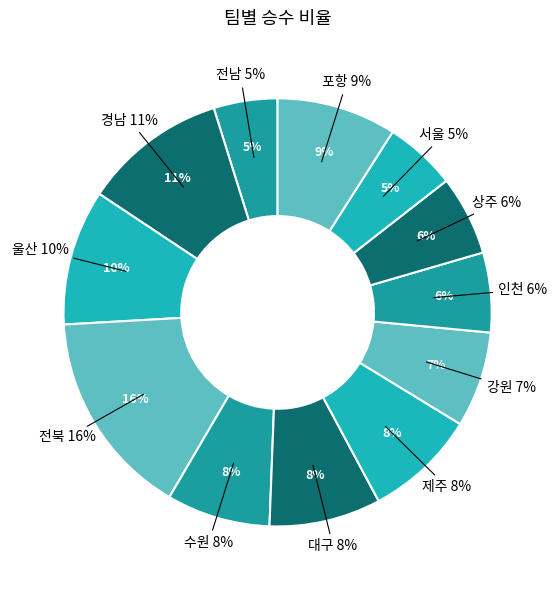

To the nearest percent, what percentage of the pie is 인천?

6%